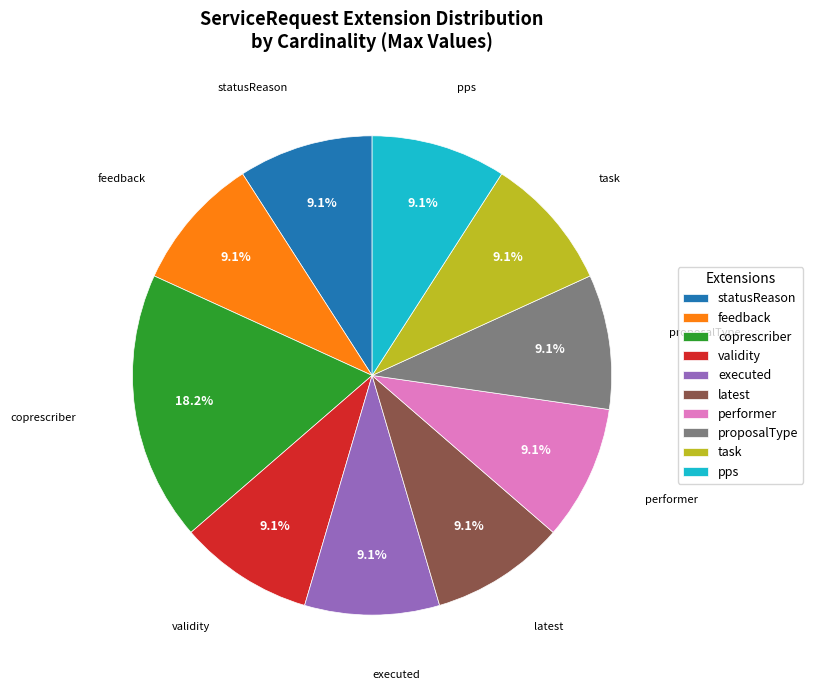

What is the ratio of the value at pps to the value at proposalType?

1.0